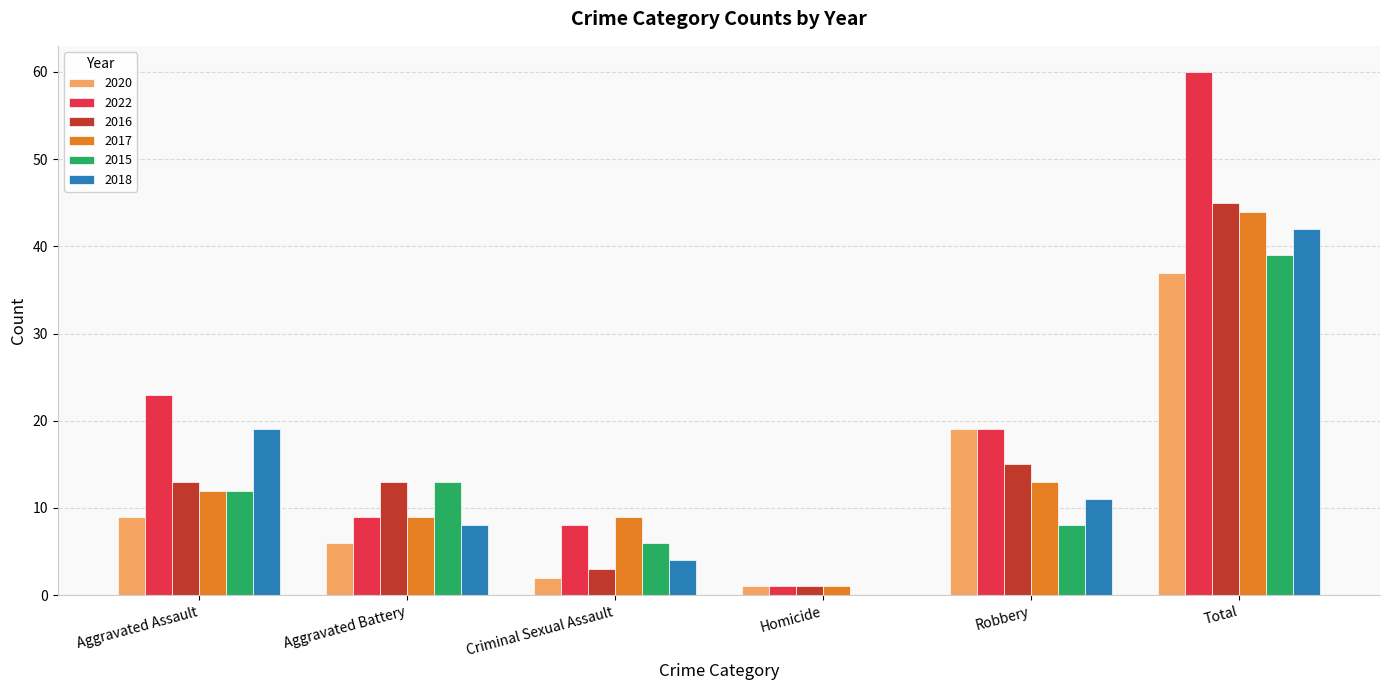

What is the average value of the 2022 series?

20